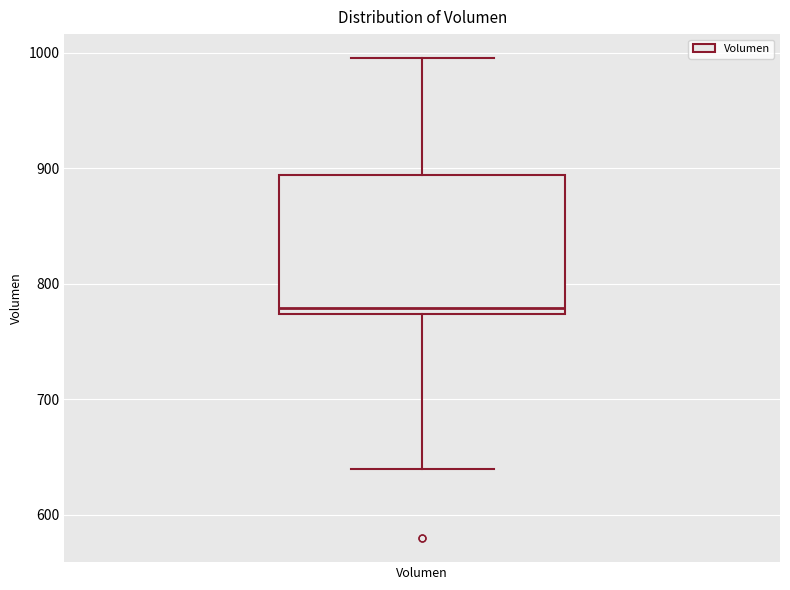

Read this box plot against the y-axis: the position of the median line, the range covered by the box, and the ends of both whiskers. The values are not printed on the chart, so give them approximately, as read against the axis.

median 780, box 770 to 890, whiskers 640 to 1000